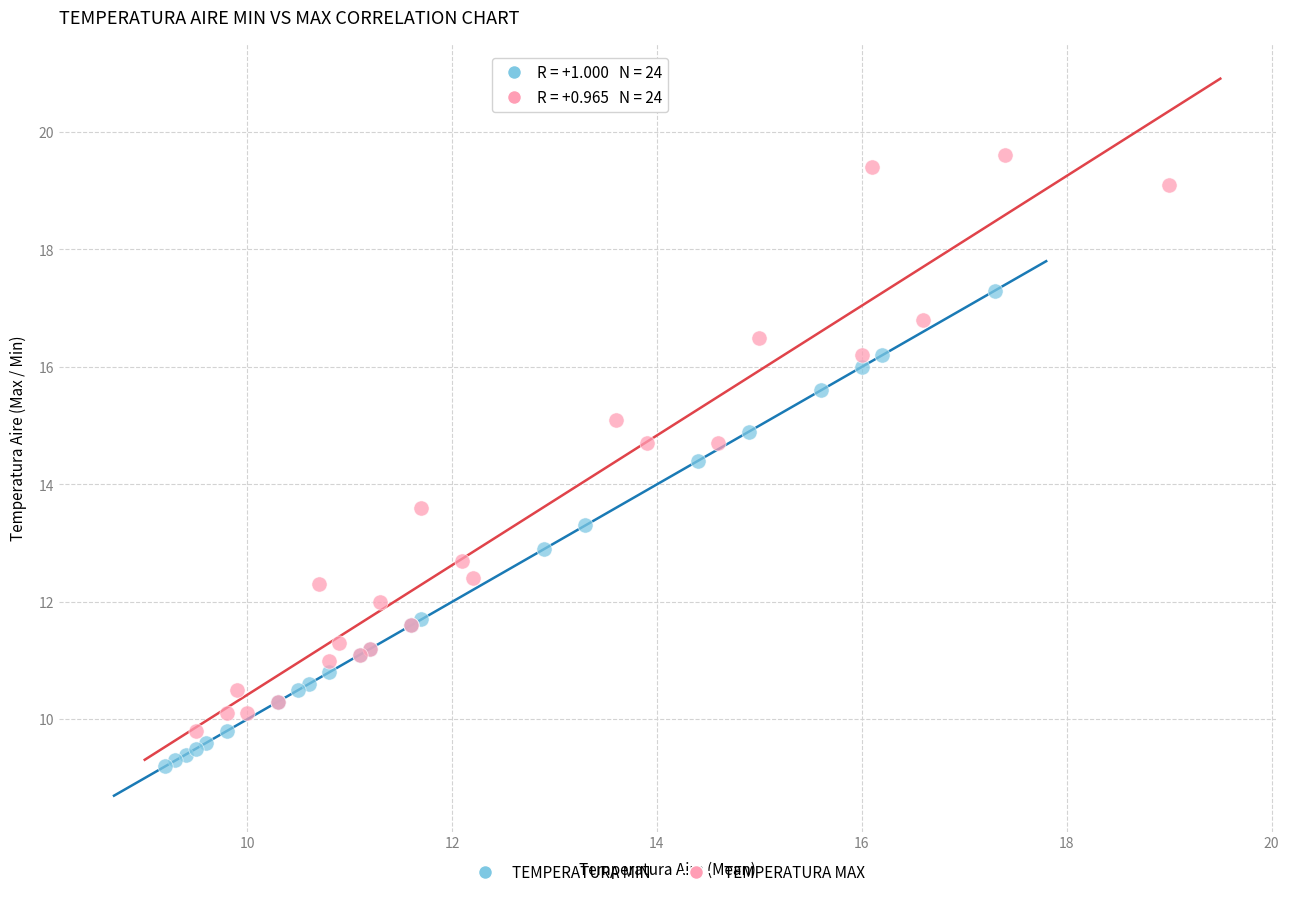

Which series reaches the minimum Y coordinate?

TEMPERATURA MIN